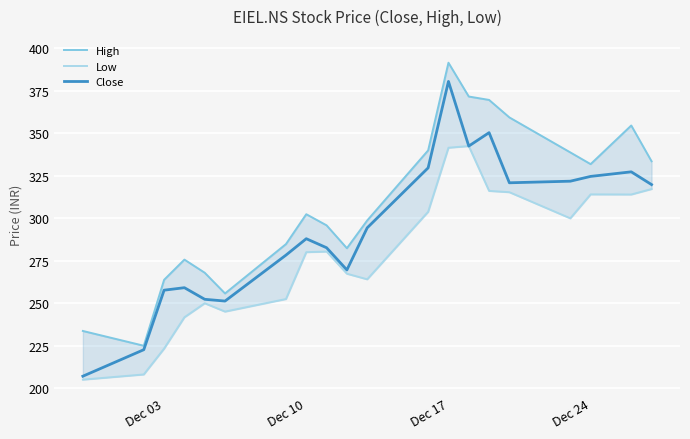

What is the highest value of the Close series?

380.6